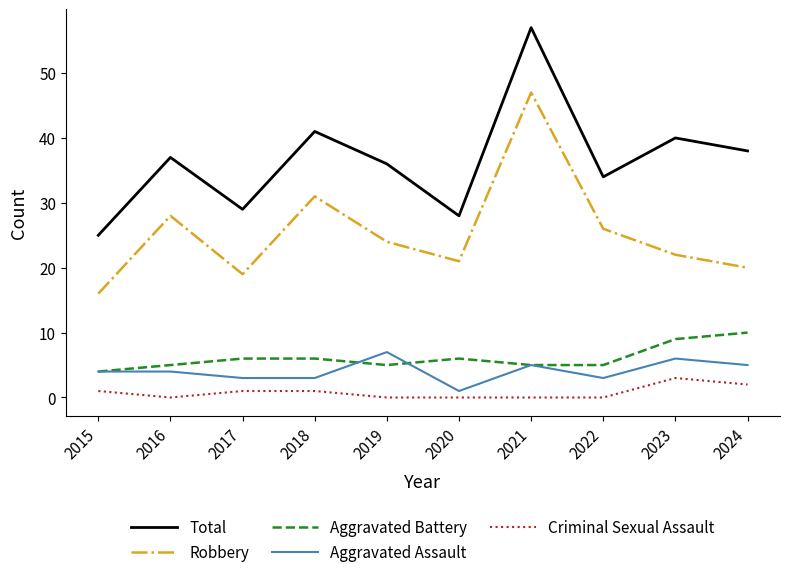

Rank the series by their maximum value, from highest to lowest.

Total, Robbery, Aggravated Battery, Aggravated Assault, Criminal Sexual Assault